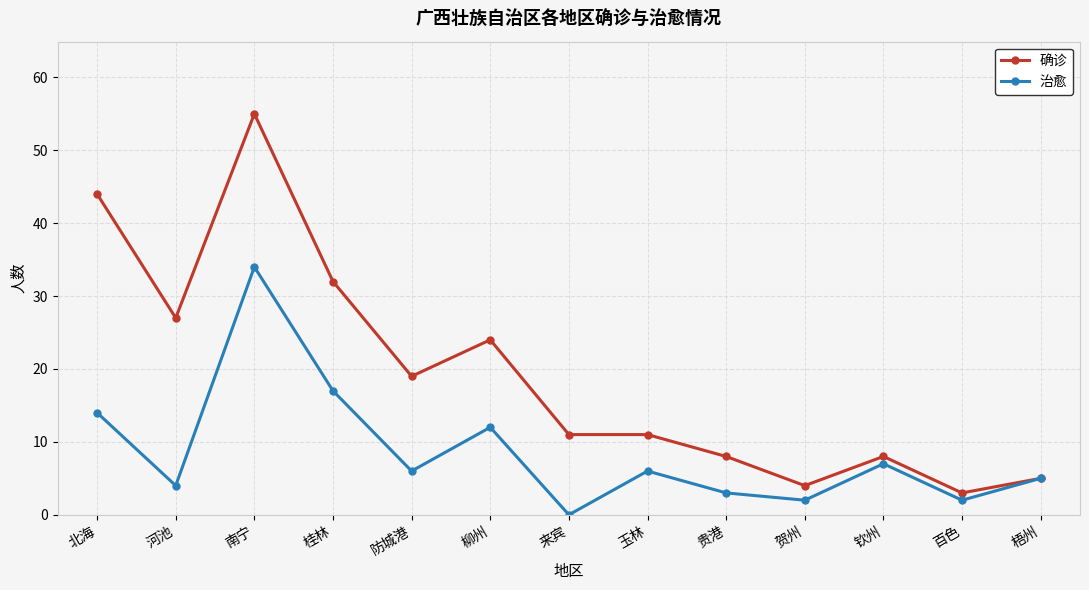

At which category is the sum across all series the highest?

南宁